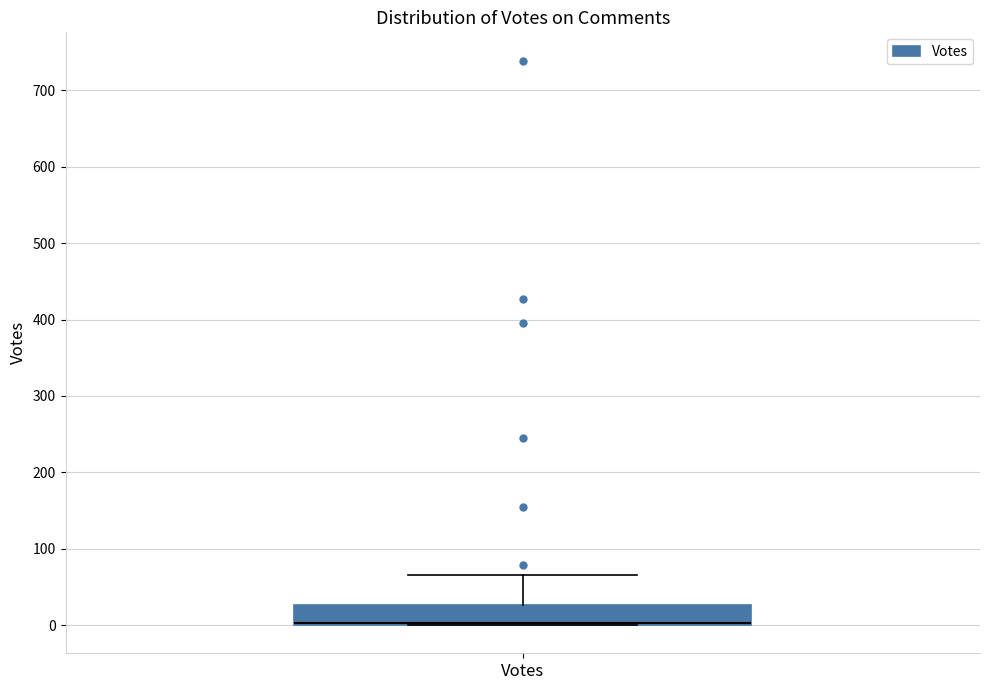

Transcribe this box plot: give where the median line is, the range the box spans, and where the two whiskers end, as read against the y-axis. The values are not printed on the chart, so give them approximately, as read against the axis.

median 0 (drawn on the box's lower edge), box 0 to 30, whiskers 0 to 70